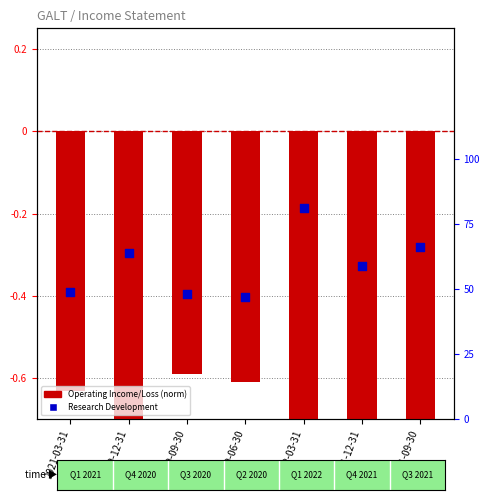

Which series has the largest Y range (max minus min)?

Research Development